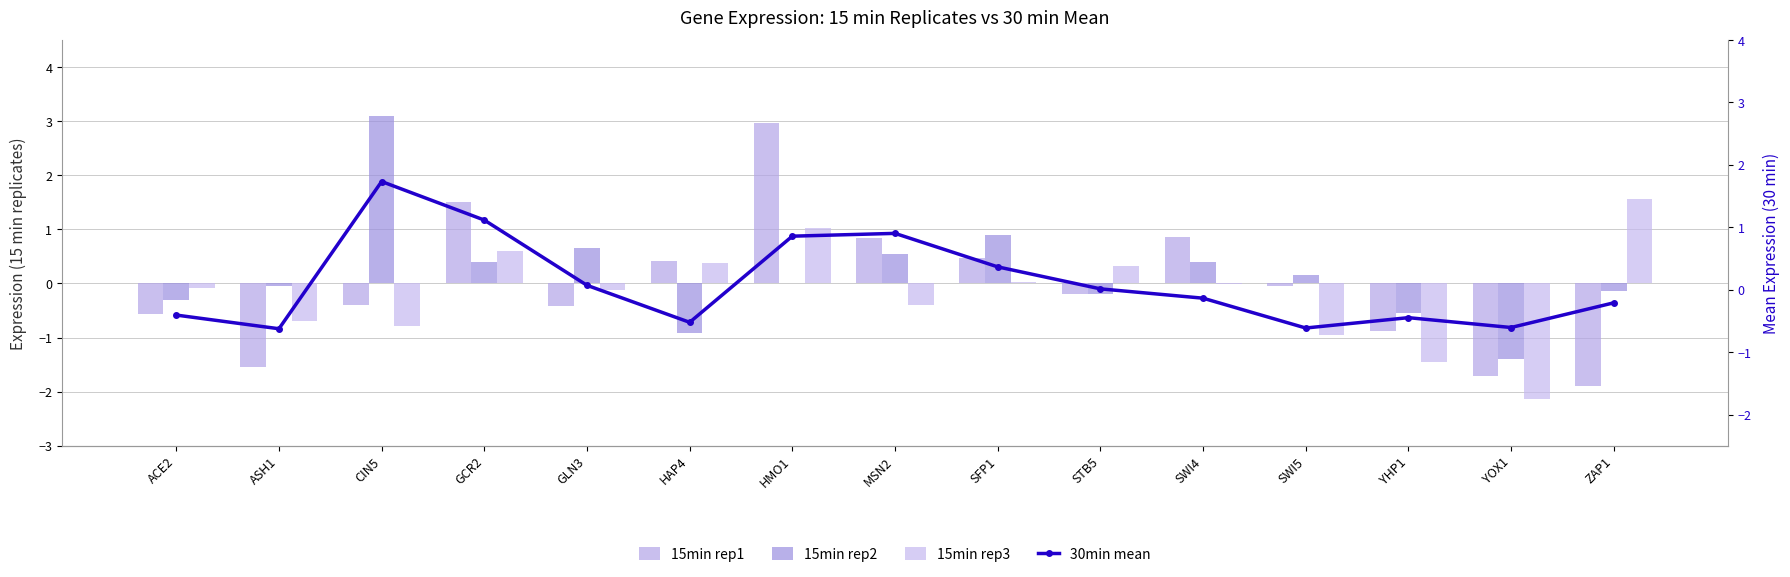

Reading left to right, list all the values displayed in this chart.

15min rep1: -0.6	-1.5	-0.4	1.5	-0.4	0.4	3.0	0.8	0.5	-0.2	0.9	-0.0	-0.9	-1.7	-1.9
15min rep2: -0.3	-0.1	3.1	0.4	0.6	-0.9	0.0	0.5	0.9	-0.2	0.4	0.1	-0.5	-1.4	-0.1
15min rep3: -0.1	-0.7	-0.8	0.6	-0.1	0.4	1.0	-0.4	0.0	0.3	-0.0	-1.0	-1.4	-2.1	1.6
30min mean: -0.4	-0.6	1.7	1.1	0.1	-0.5	0.9	0.9	0.4	0.0	-0.1	-0.6	-0.4	-0.6	-0.2